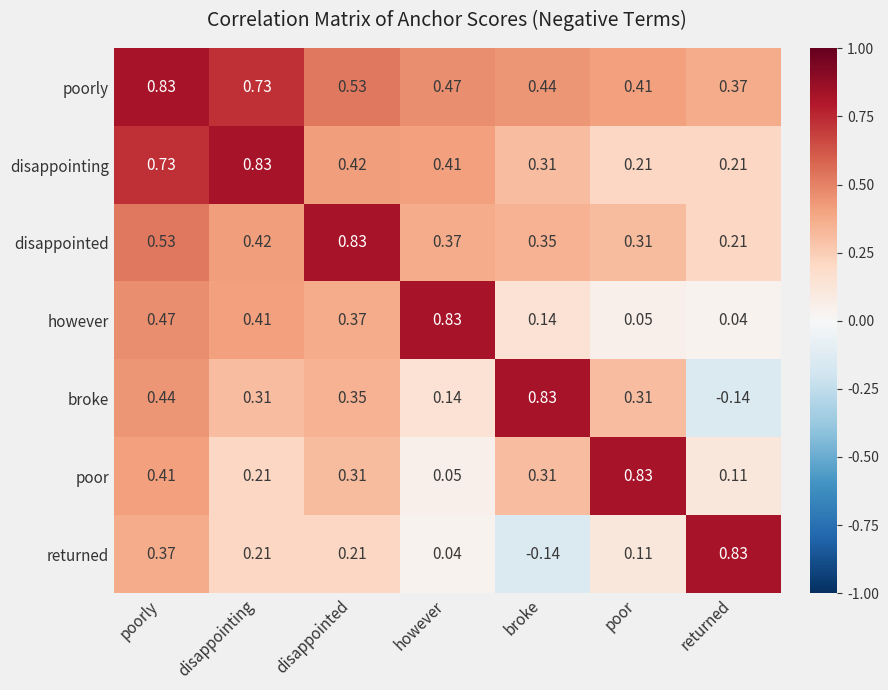

At which label does broke first exceed 0?

poorly